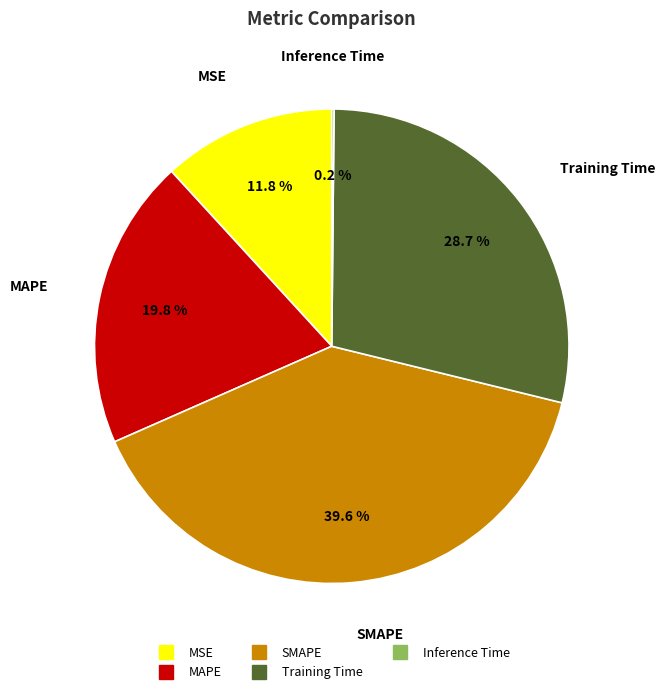

To the nearest percent, what is the difference between the largest and smallest slice percentages?

39%